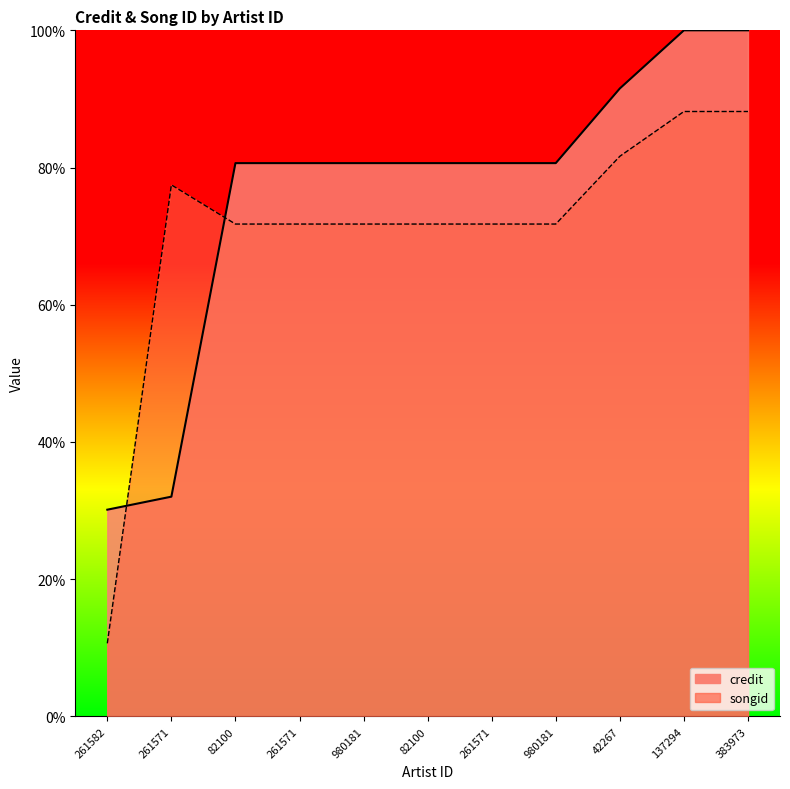

Rank the series by their maximum value, from lowest to highest.

songid, credit